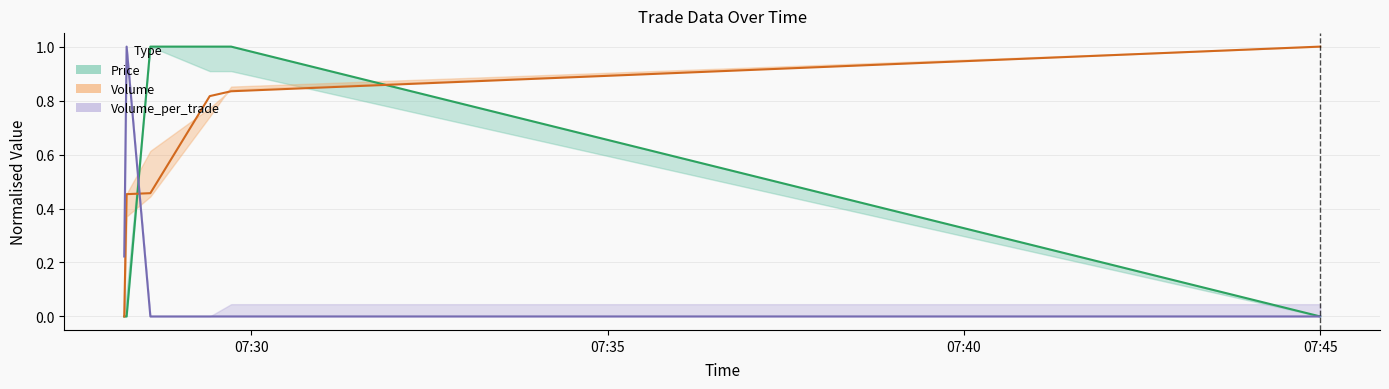

Where is the first local maximum for Volume_per_trade?

2021-10-06 07:28:15